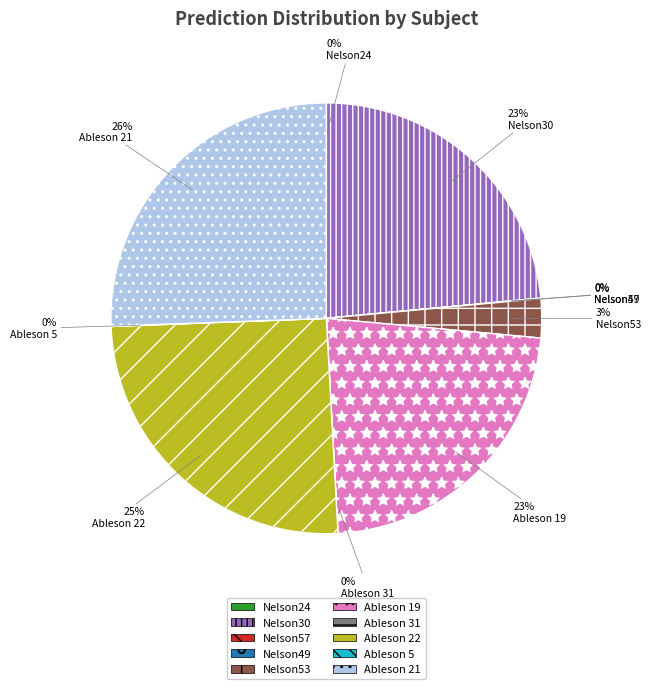

The Ableson 21 slice represents 40% of the pie. True or false?

False